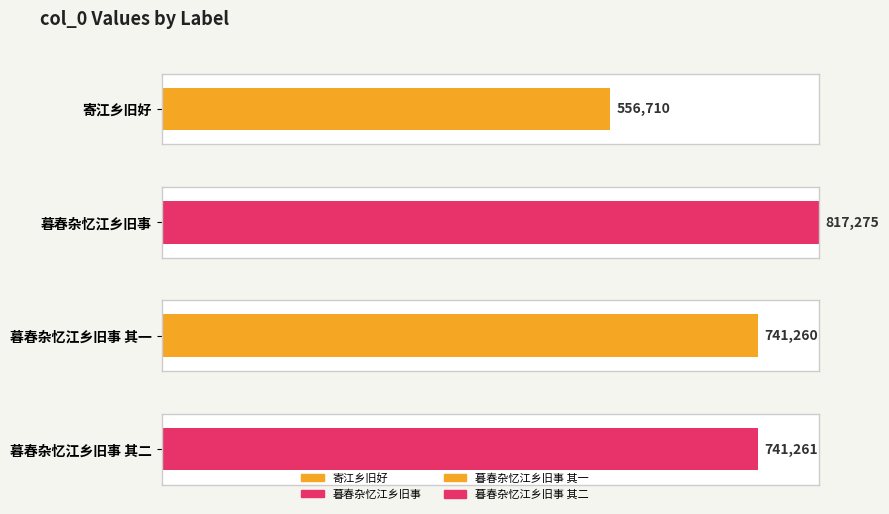

Which has a higher value, 暮春杂忆江乡旧事 其一 or 寄江乡旧好?

暮春杂忆江乡旧事 其一